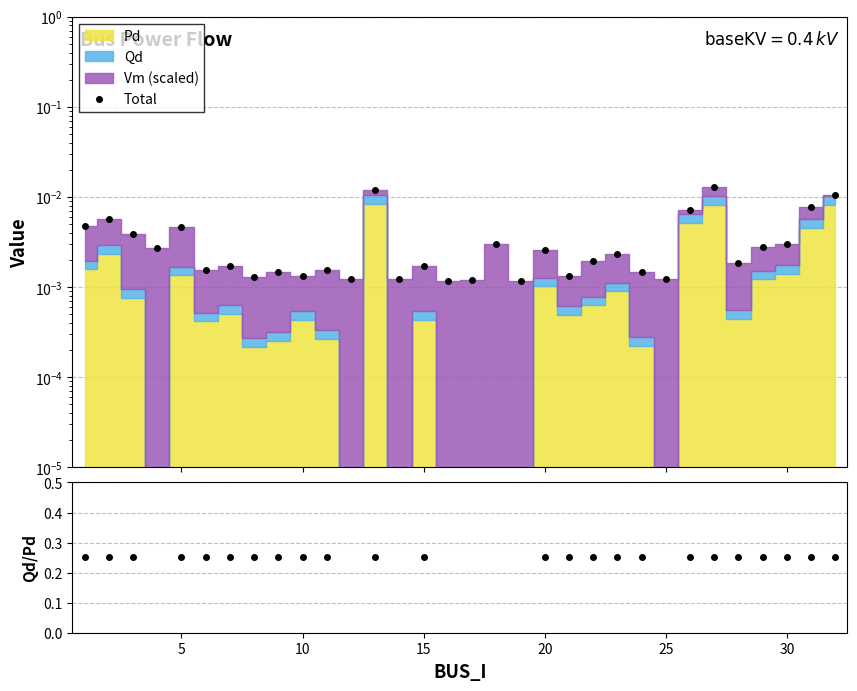

How many positive values does the Qd/Pd series have?

24